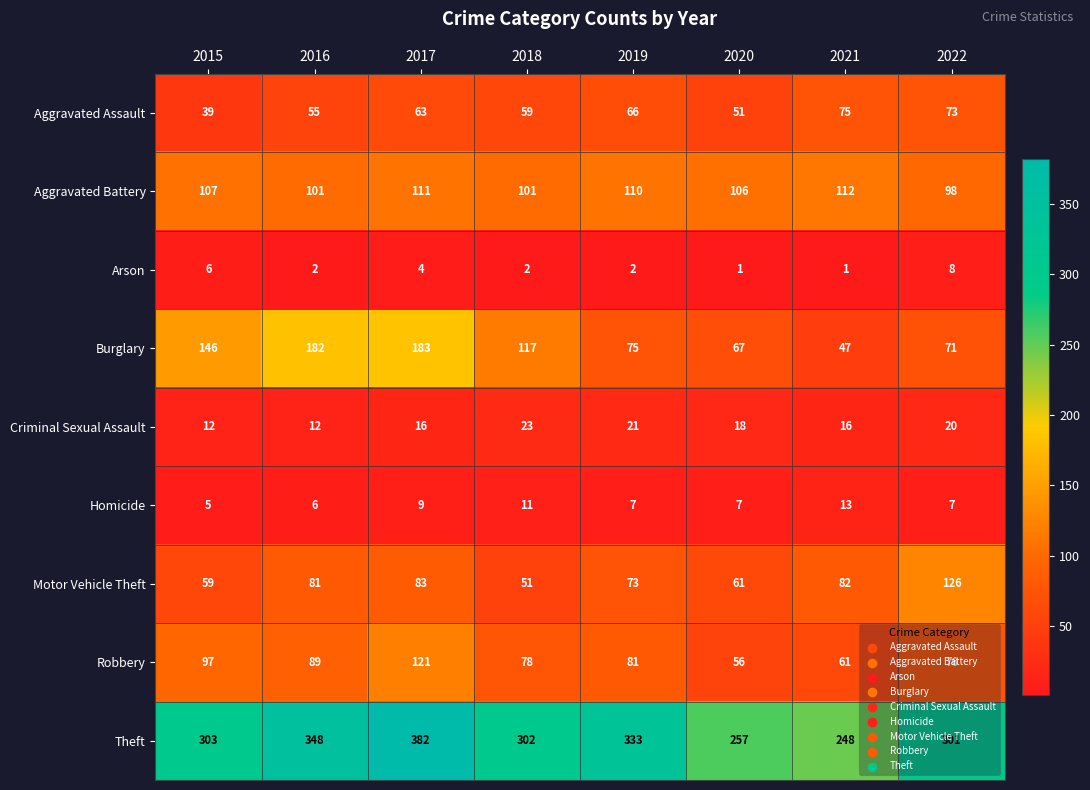

At which category is the sum across all series the highest?

2017